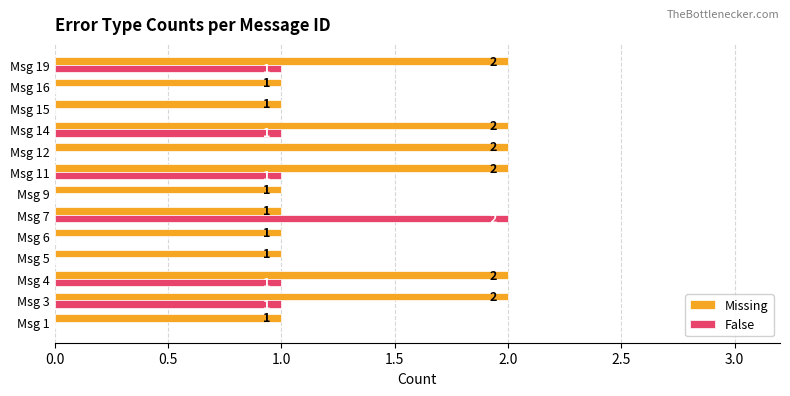

Between Msg 7 and Msg 15, which series saw the biggest shift?

False